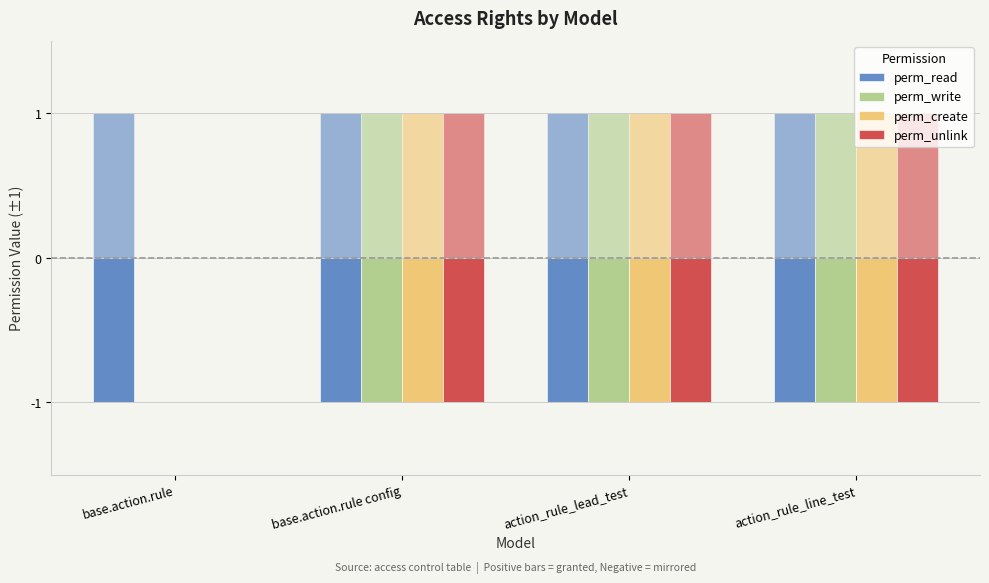

What is the average value of the perm_create series?

-1